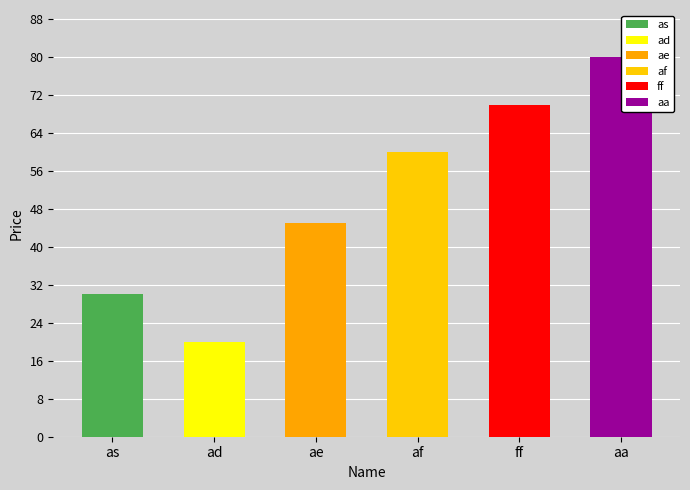

Which series has the largest range (max minus min)?

as